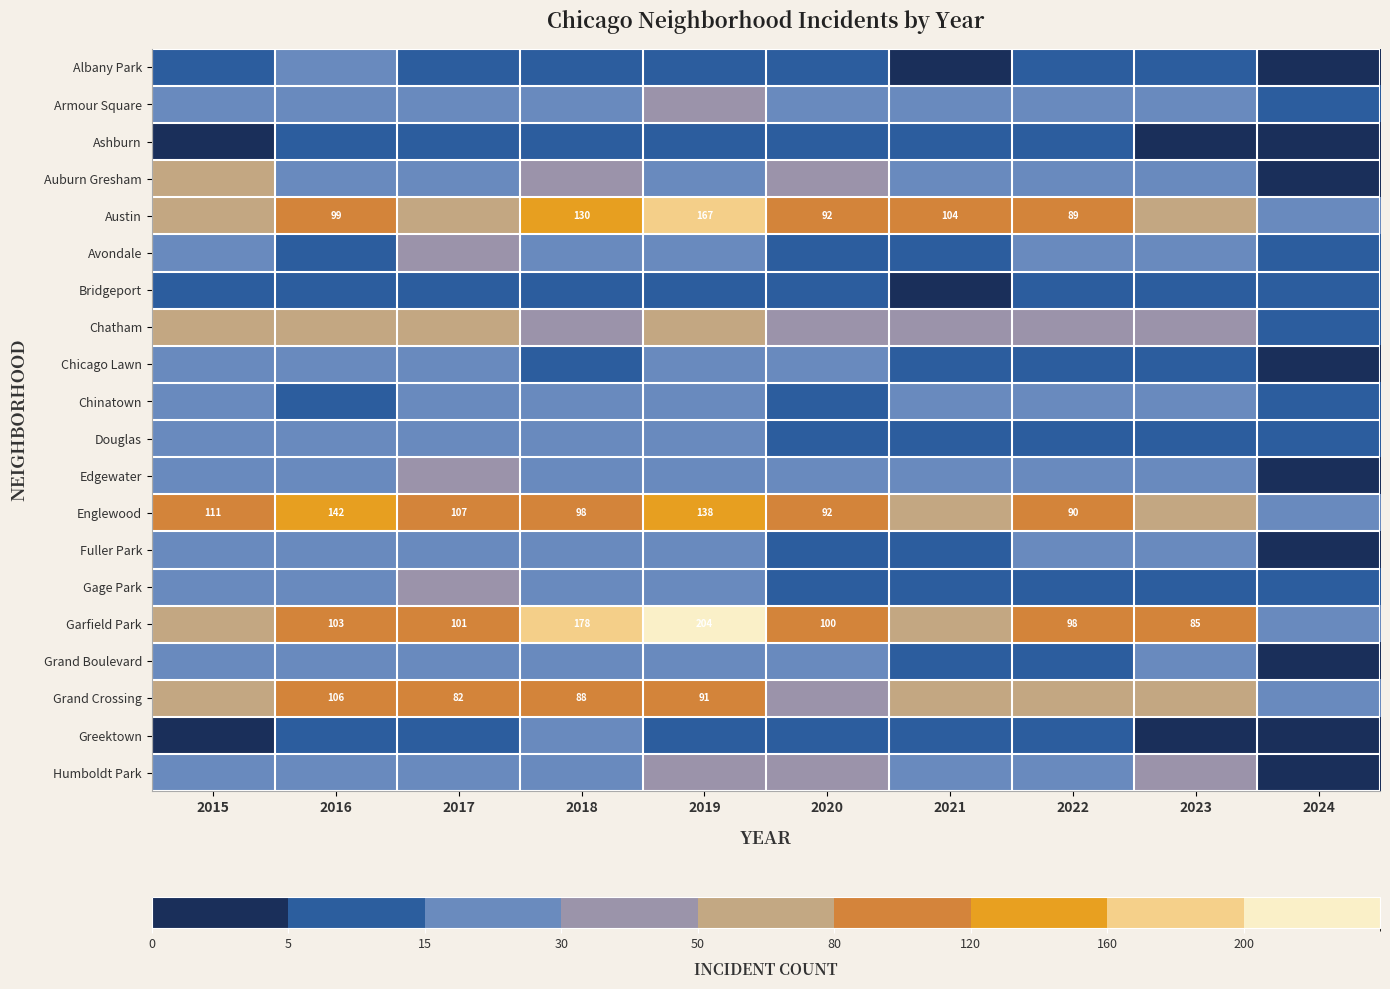

True or false: Austin has a value of 138 at 2020.

False